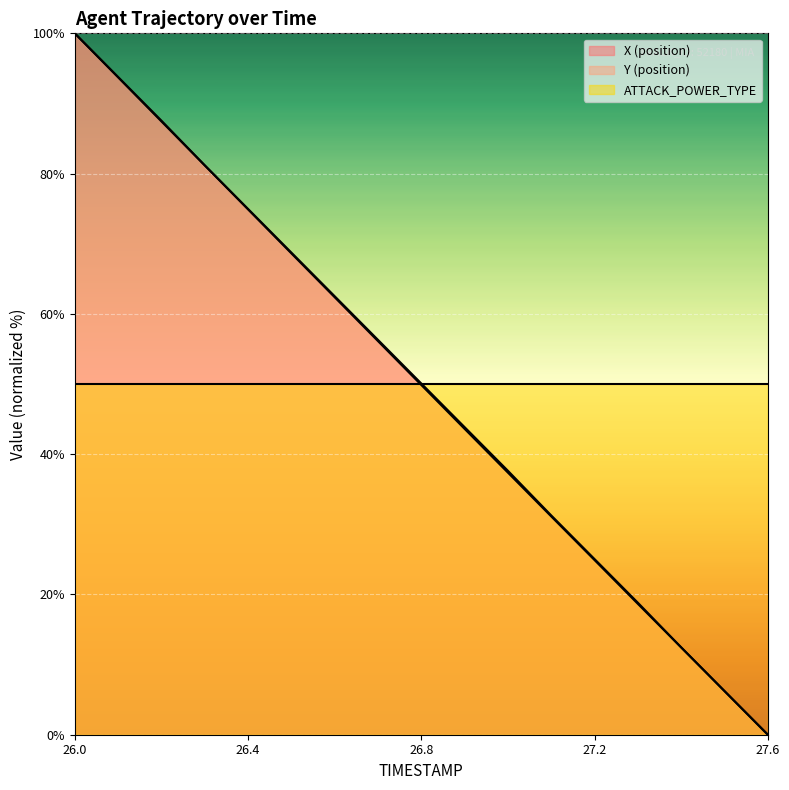

Which series changed the most between 26.0 and 27.3?

X (position)